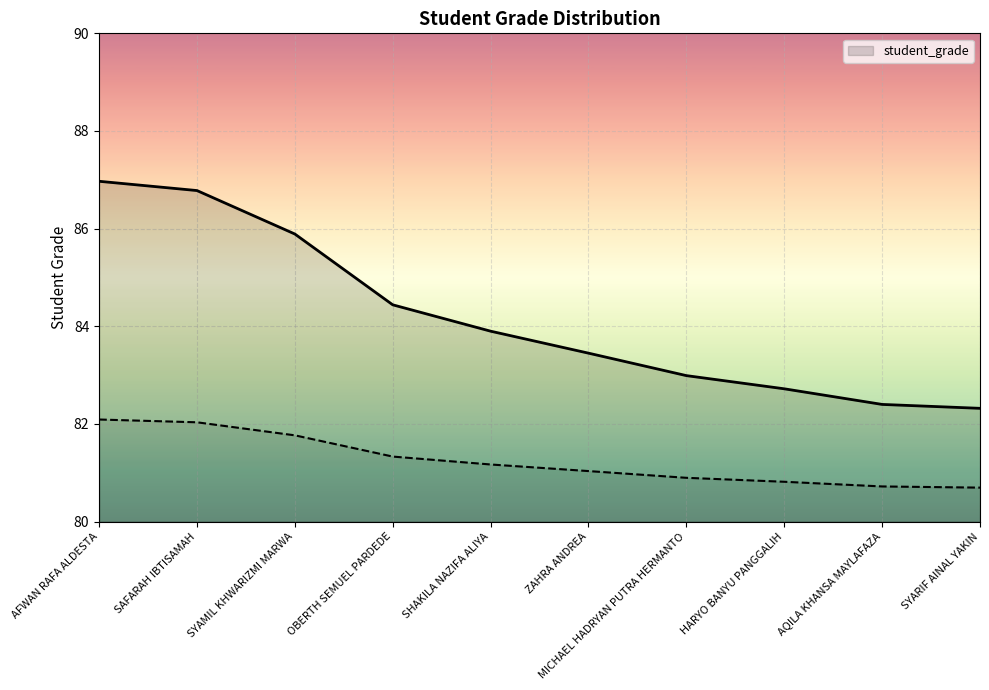

What is the label of the 1st point from the left?

AFWAN RAFA ALDESTA